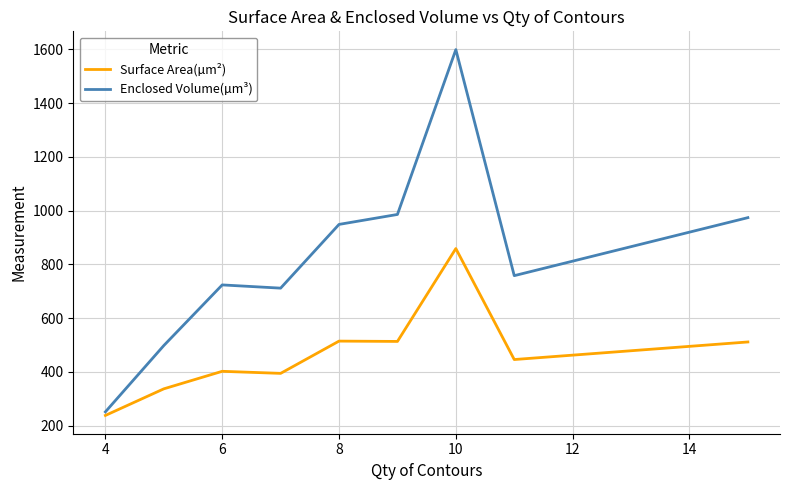

List the series in order of their peak value, highest first.

Enclosed Volume(µm³), Surface Area(µm²)